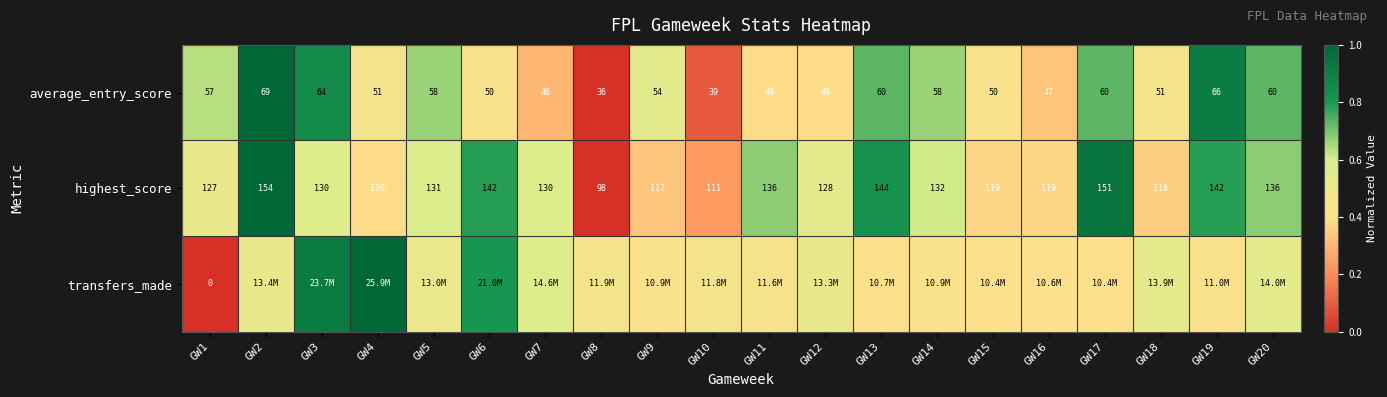

Is the value of highest_score at GW5 greater than the value of average_entry_score at GW6?

Yes